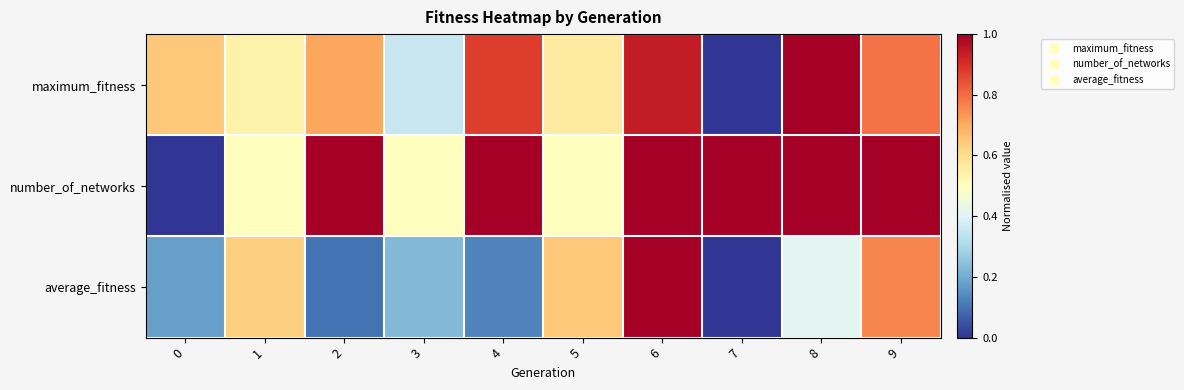

Rank the series by their maximum value, from lowest to highest.

maximum_fitness, number_of_networks, average_fitness